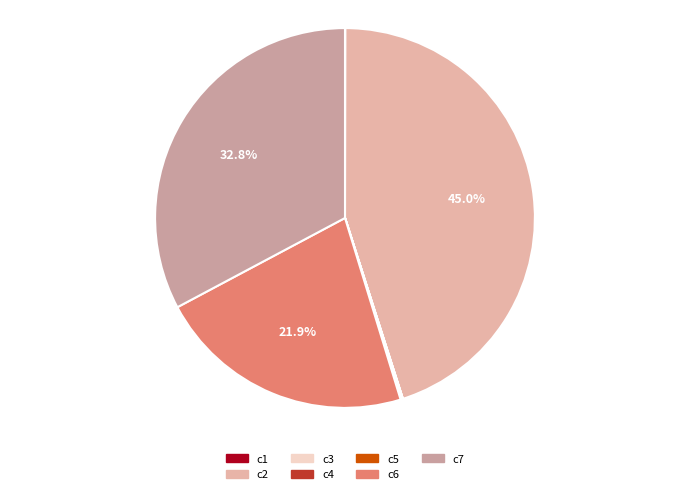

What is the smallest slice in the pie chart?

c3